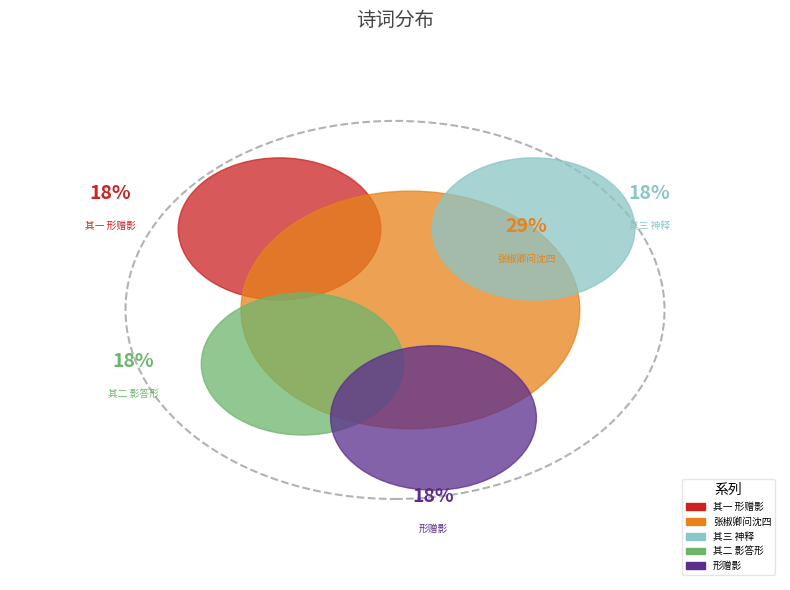

Approximately how many times larger is the value at 四月二十四消病和陶《形影神》 其三 神释 compared to 四月二十四消病和陶《形影神》 形赠影?

1.0